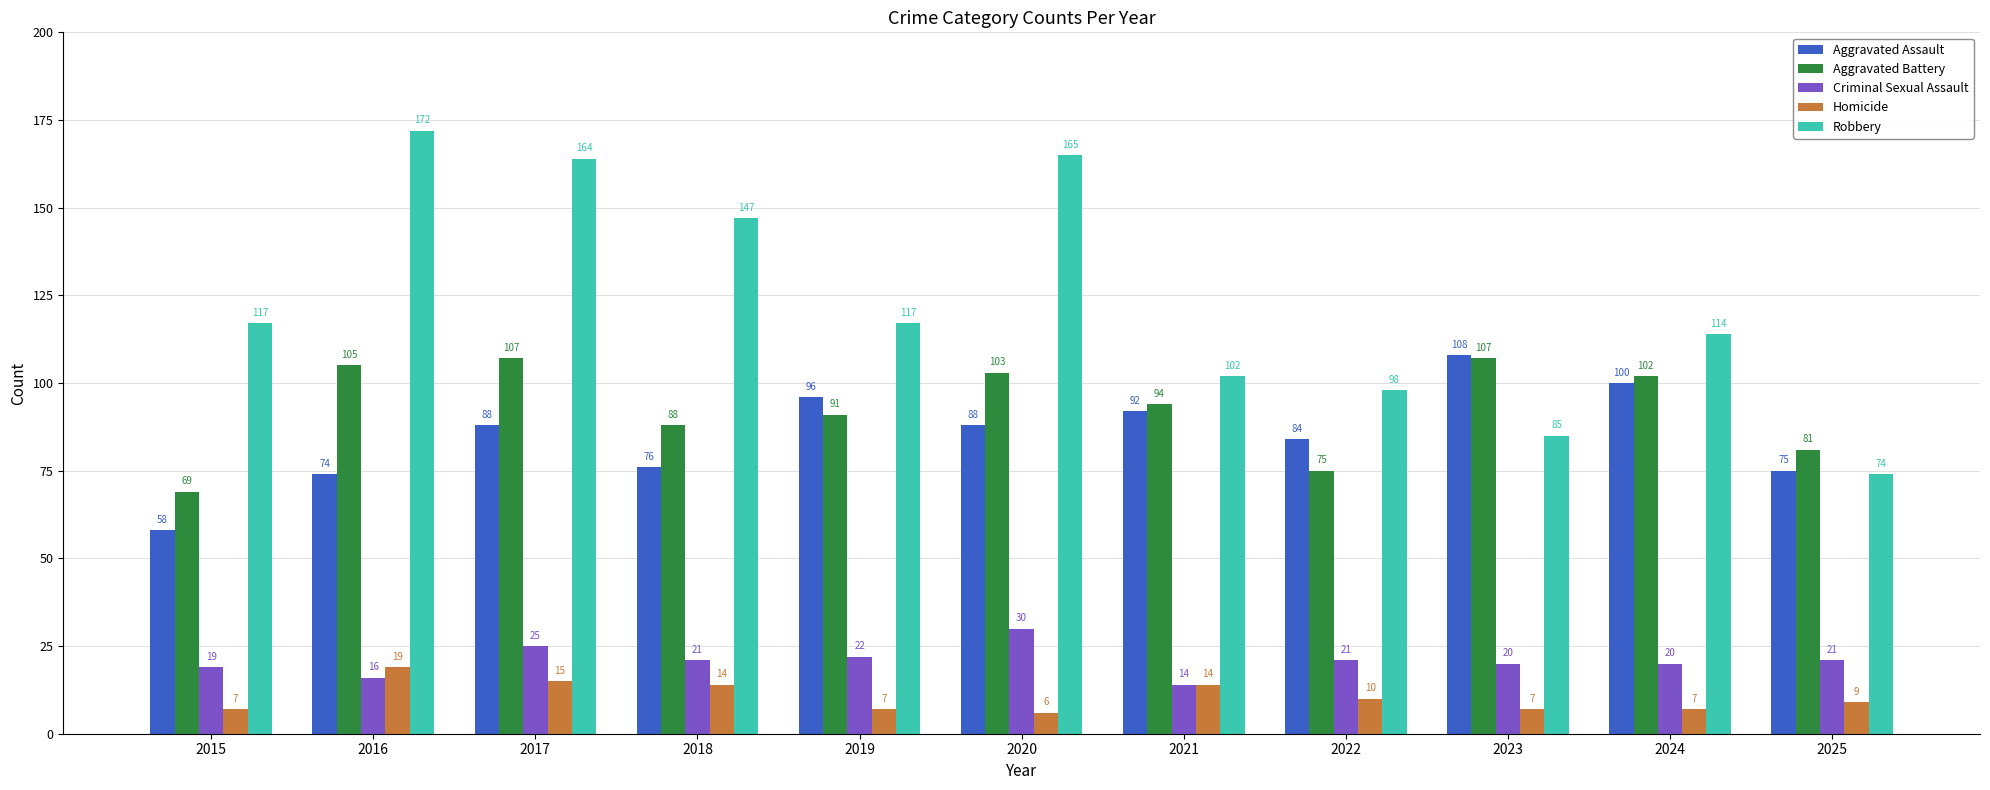

Is it true that Aggravated Battery equals 107 at 2017?

True